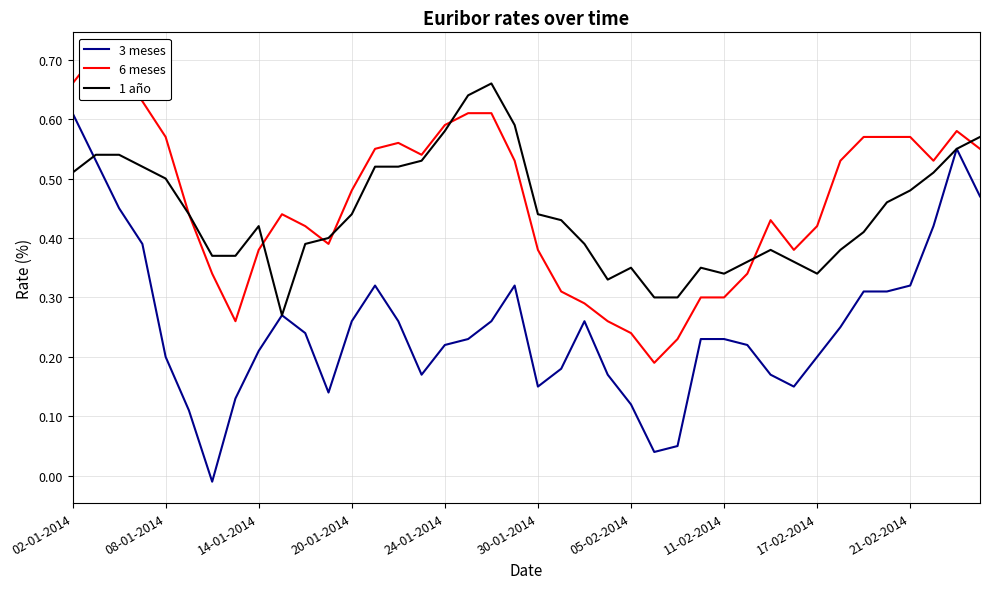

Which series has the largest range (max minus min)?

3 meses